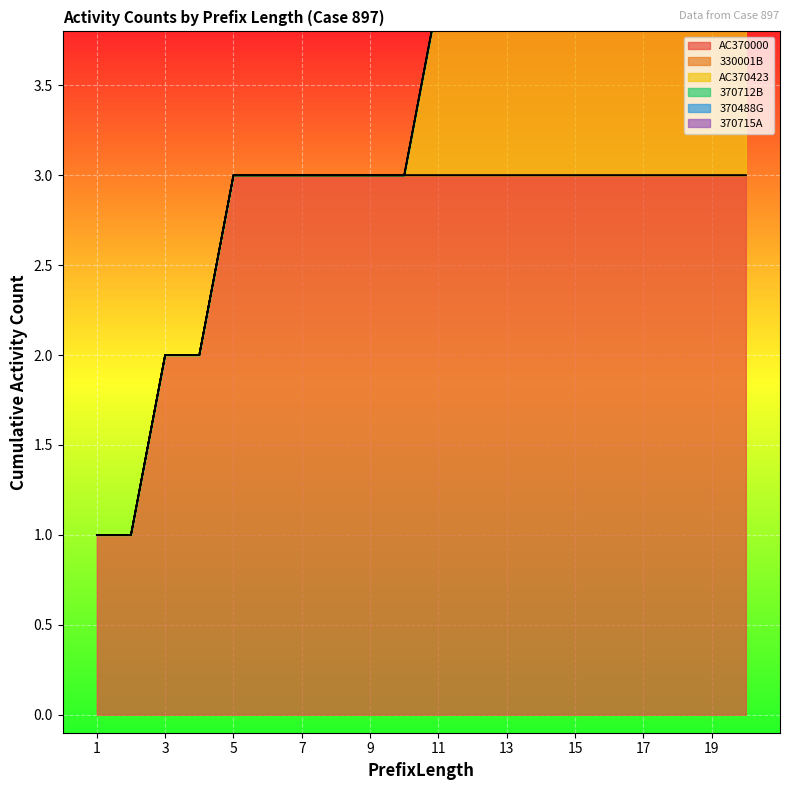

Which series has the largest range (max minus min)?

AC370000